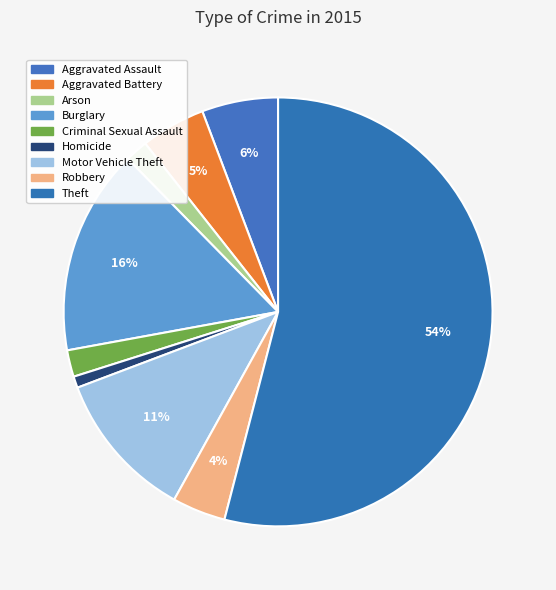

What is the total percentage of Burglary and Aggravated Assault?

21.3%